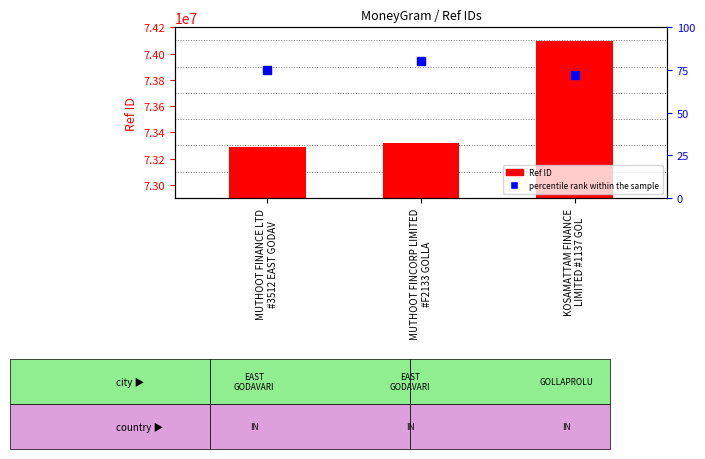

At how many categories does at least one series exceed 26701176?

3